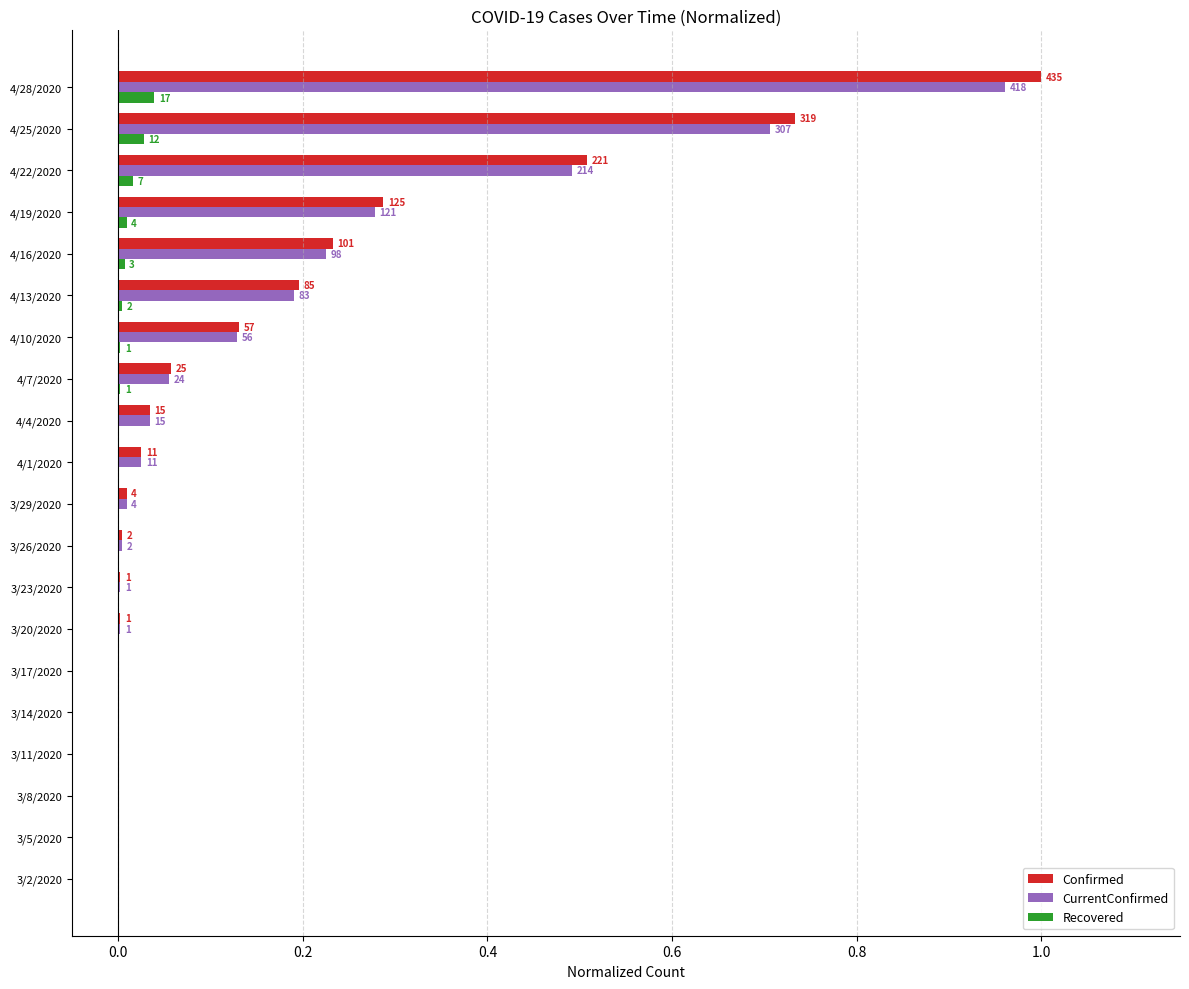

What are all the series names shown in the legend?

Confirmed, CurrentConfirmed, Recovered